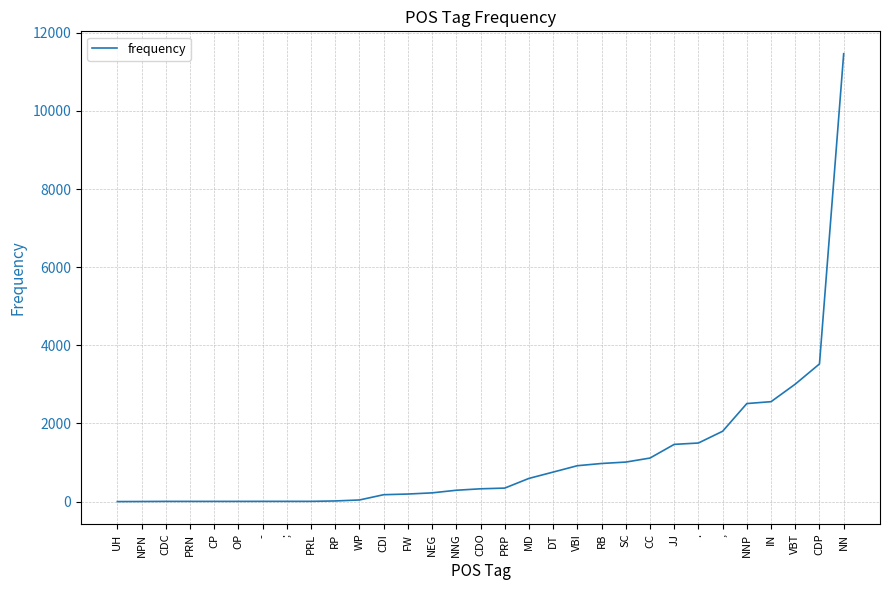

Between RP and DT, which is larger?

DT